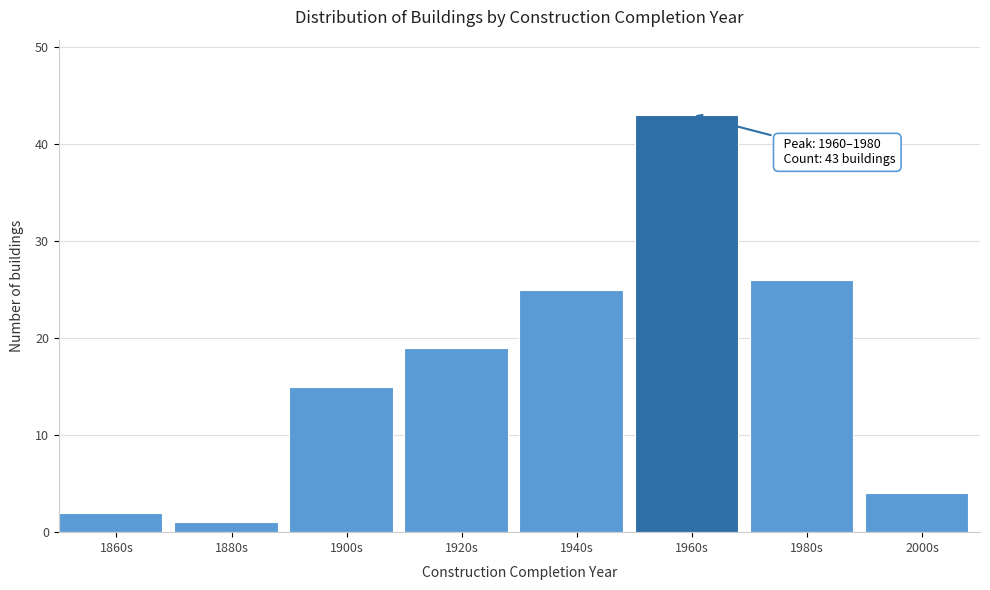

Reading left to right, list all the values displayed in this chart.

1860s=2	1880s=1	1900s=15	1920s=19	1940s=25	1960s=43	1980s=26	2000s=4